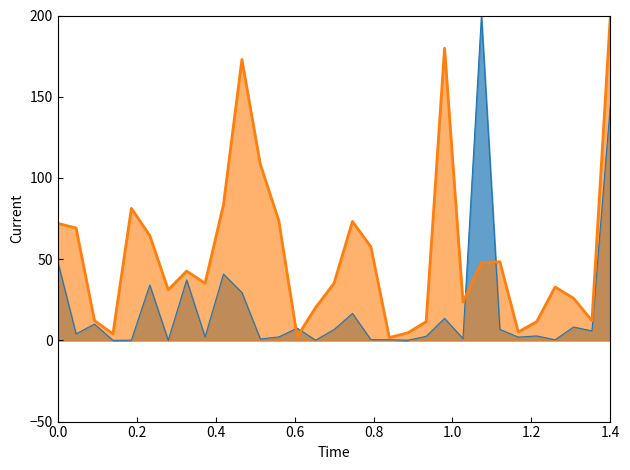

Reading left to right, list all the values displayed in this chart.

Number of weapons raw: 48.8	4.0	10.0	0.0	0.1	34.1	0.1	37.2	2.1	40.8	29.4	0.8	2.1	7.5	0.1	6.6	16.6	0.4	0.4	0.1	2.5	13.5	1.1	200.0	6.7	2.0	2.7	0.4	8.2	5.8	145.2
Weapons per 100 people smooth: 72.0	69.2	12.1	4.0	81.3	64.6	31.1	42.7	35.2	83.6	172.9	108.4	73.8	2.3	20.2	35.2	73.2	57.6	1.7	4.6	11.5	179.8	23.6	47.8	48.4	5.2	11.5	32.9	25.9	12.1	200.0